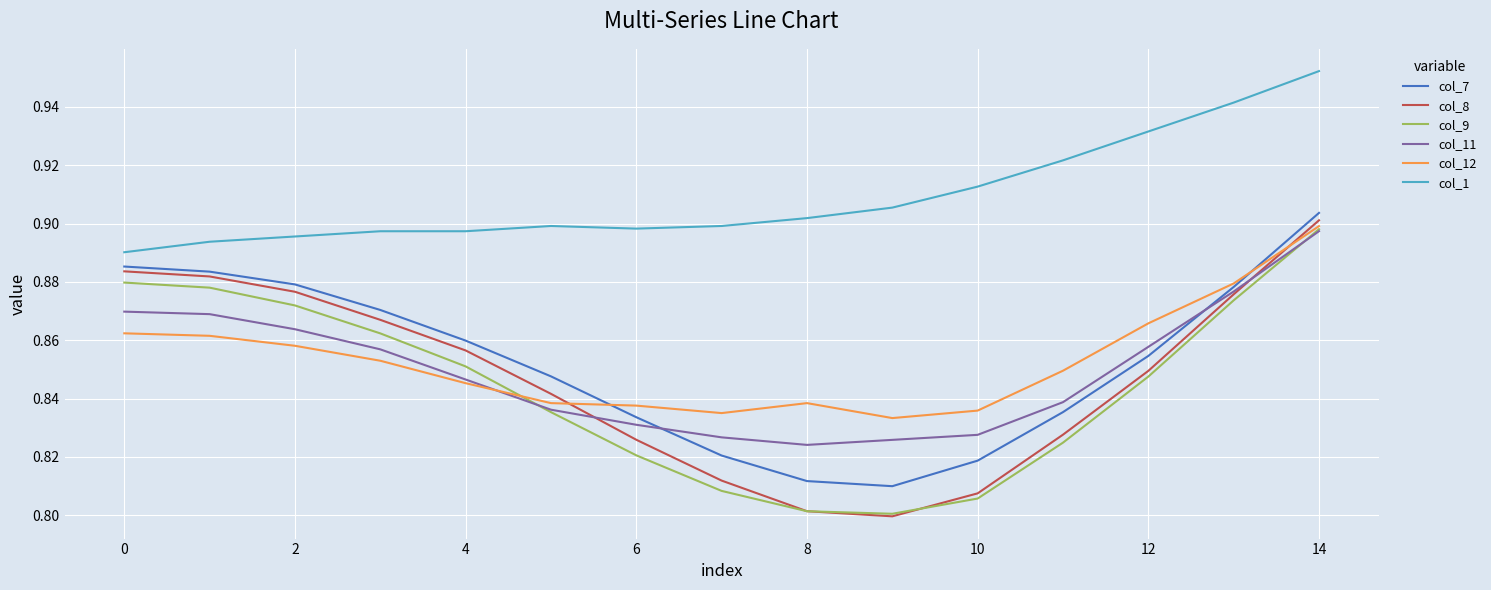

Which series has the largest total across all categories?

col_1